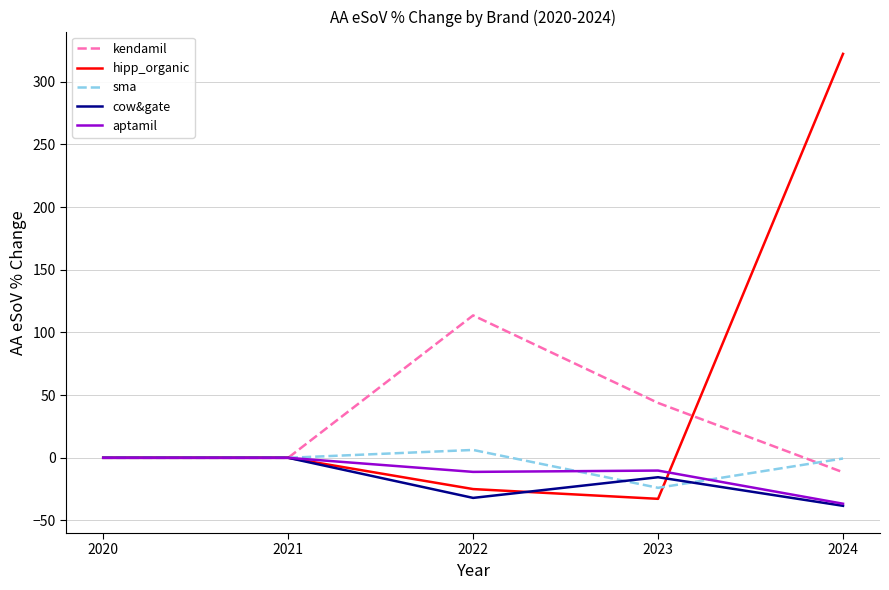

What is the total value across all series at 2022?

51.7